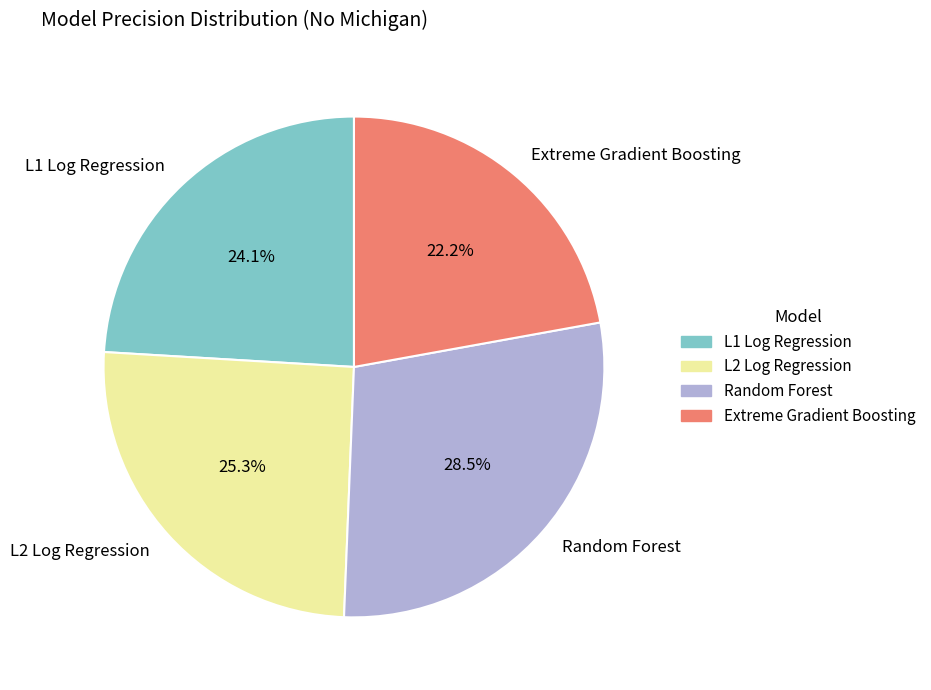

To the nearest percent, what is the combined percentage of L1 Log Regression and L2 Log Regression?

49%